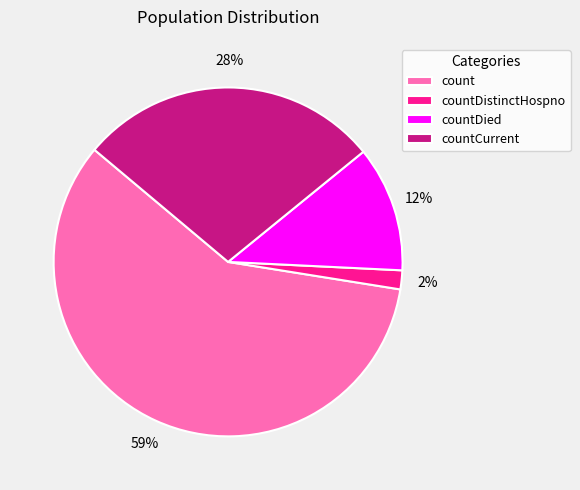

Which has a higher value, countDistinctHospno or countCurrent?

countCurrent